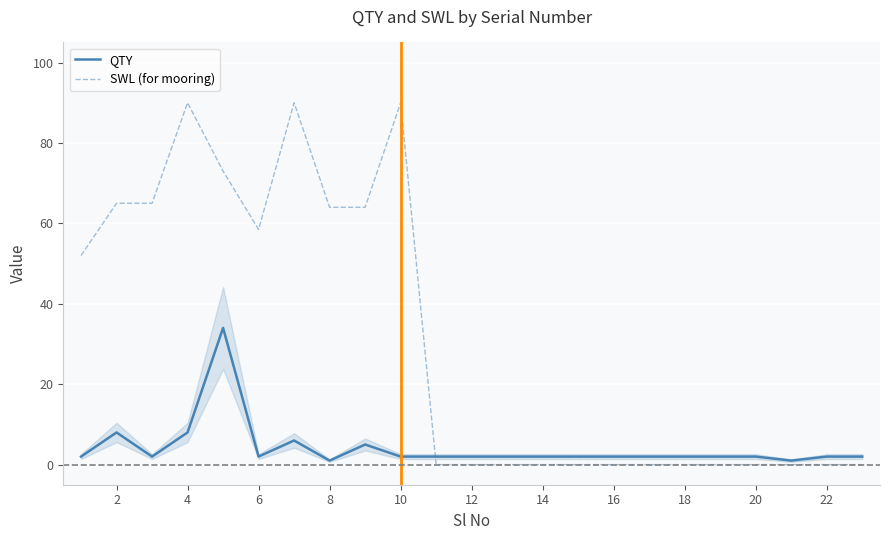

What is the greatest value displayed?

90.0